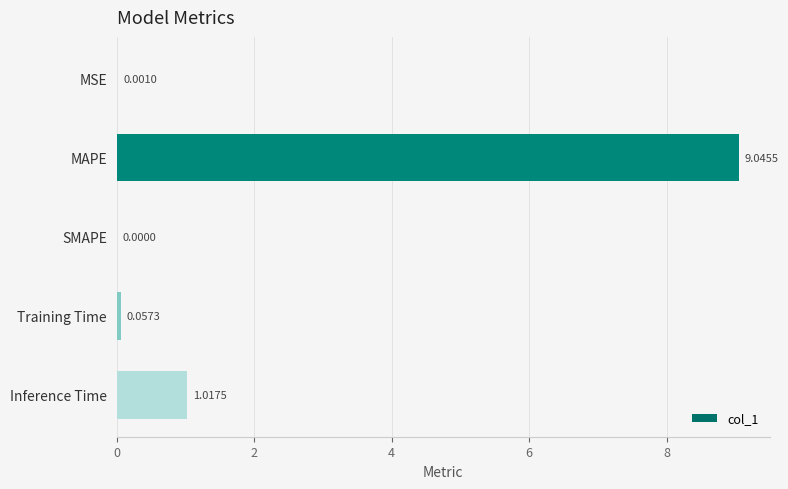

What is the sum of the values at MAPE and Inference Time?

10.1